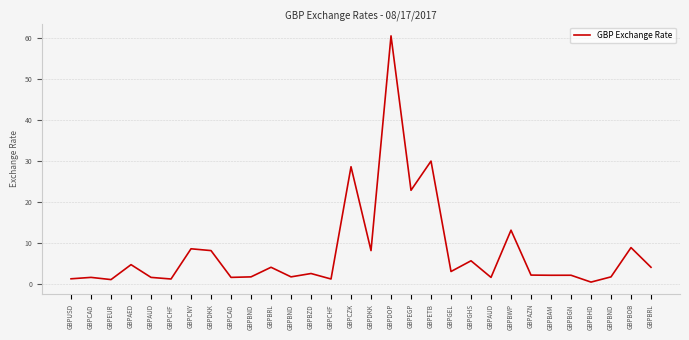

Is this an area chart (filled region under the line)?

No